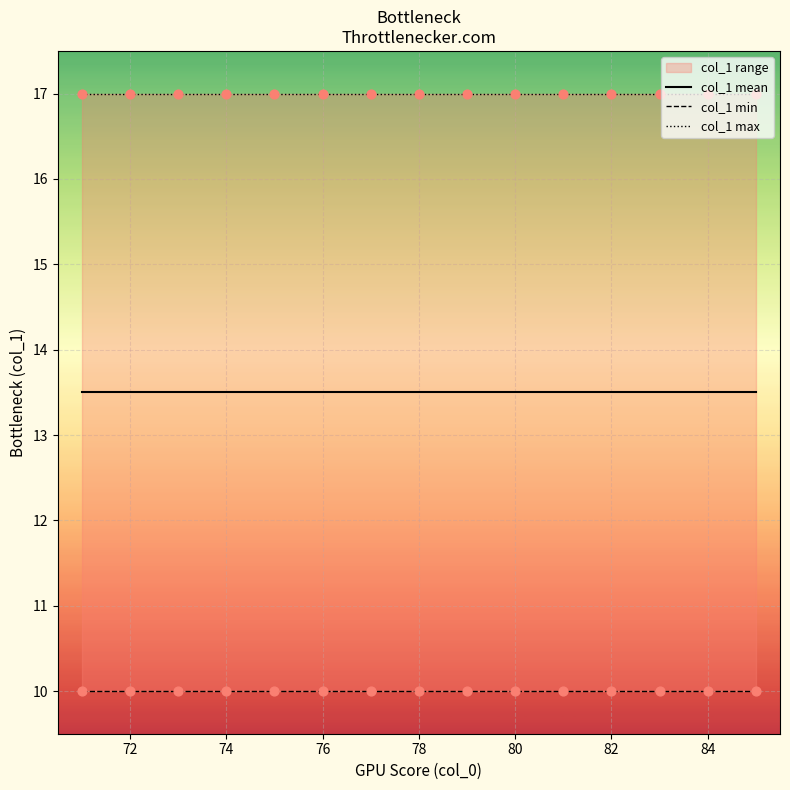

Which series has the largest total across all categories?

col_1 max